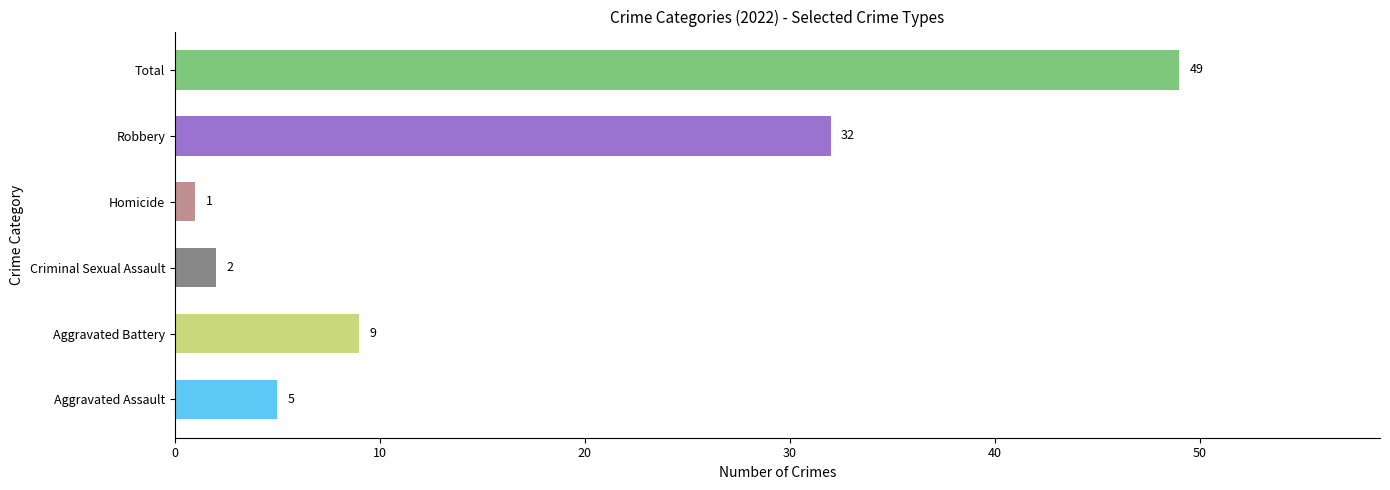

How many distinct data groups are displayed?

1